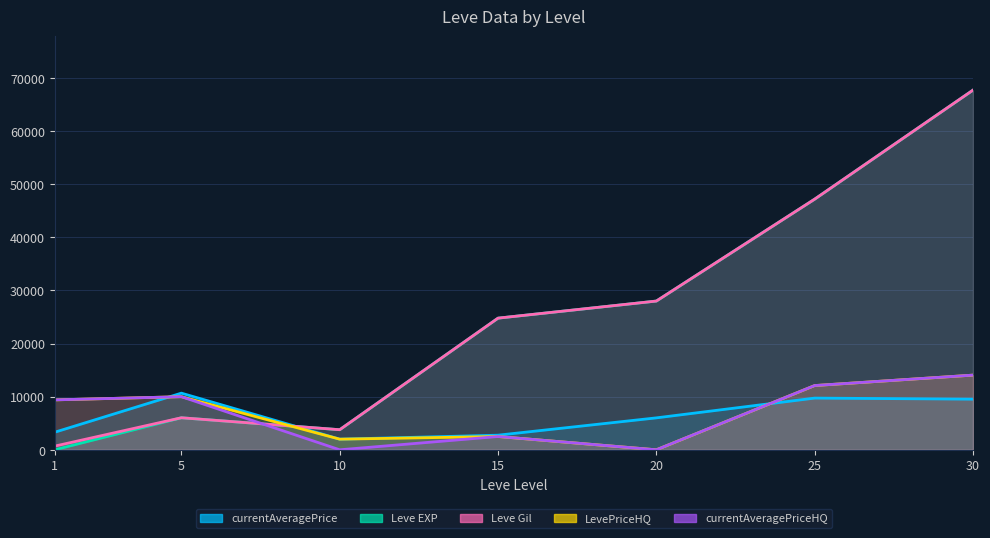

List the series in order of their peak value, lowest first.

currentAveragePrice, LevePriceHQ, currentAveragePriceHQ, Leve EXP, Leve Gil